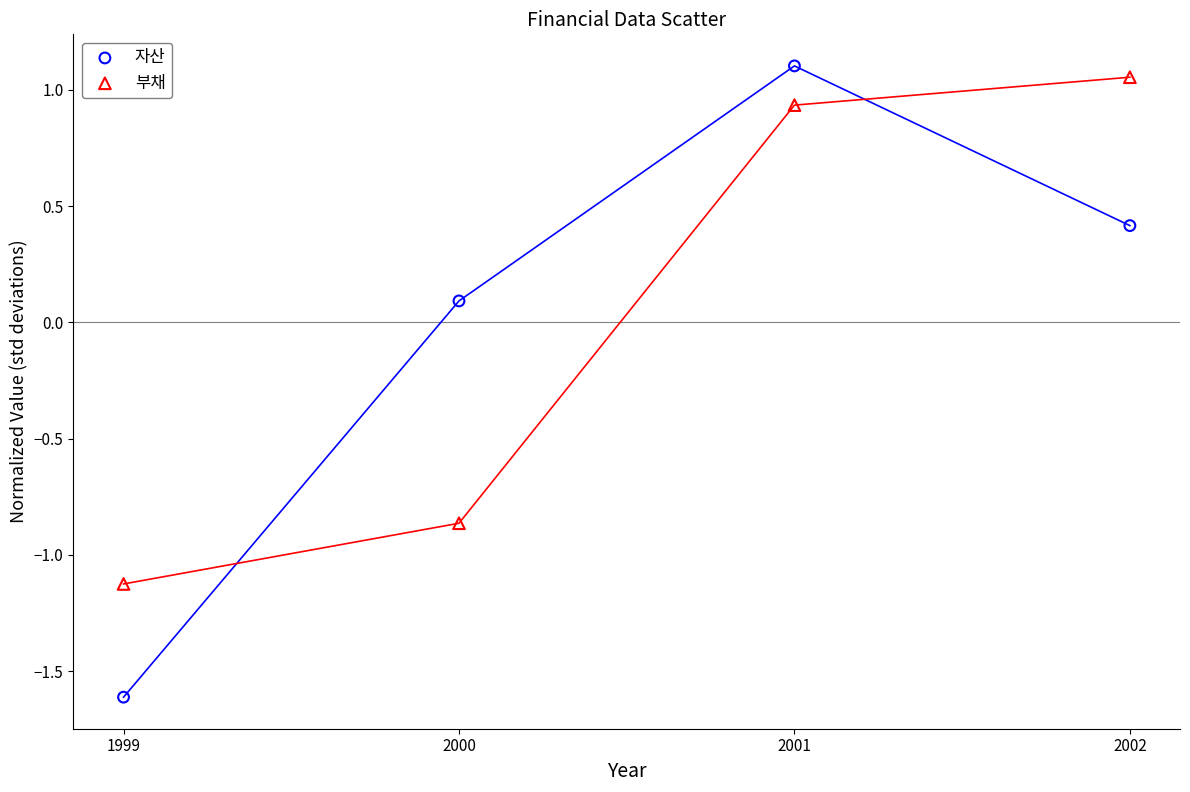

Across all data points, what is the average X value?

2000.5